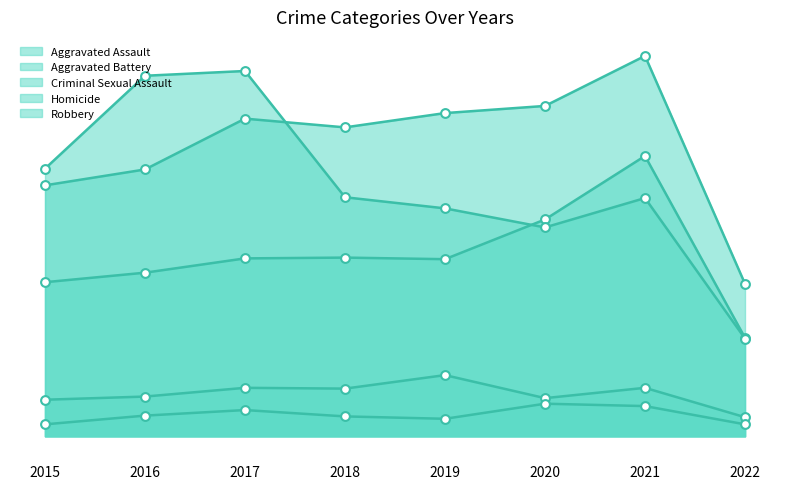

What is the total value across all series at 2021?

1231